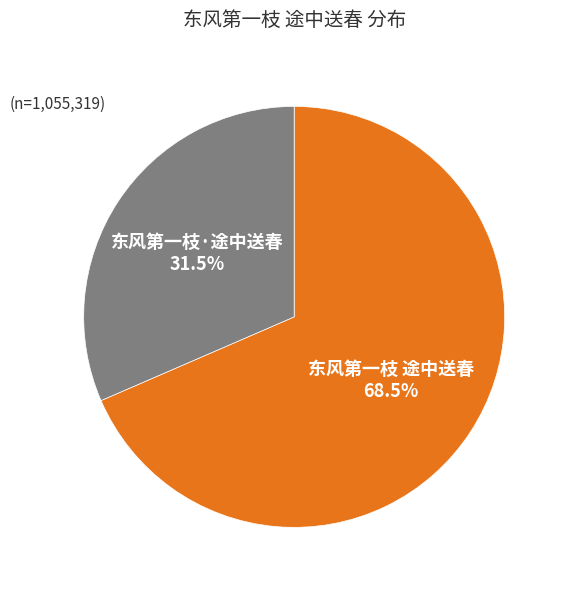

Which slice is the largest?

东风第一枝 途中送春